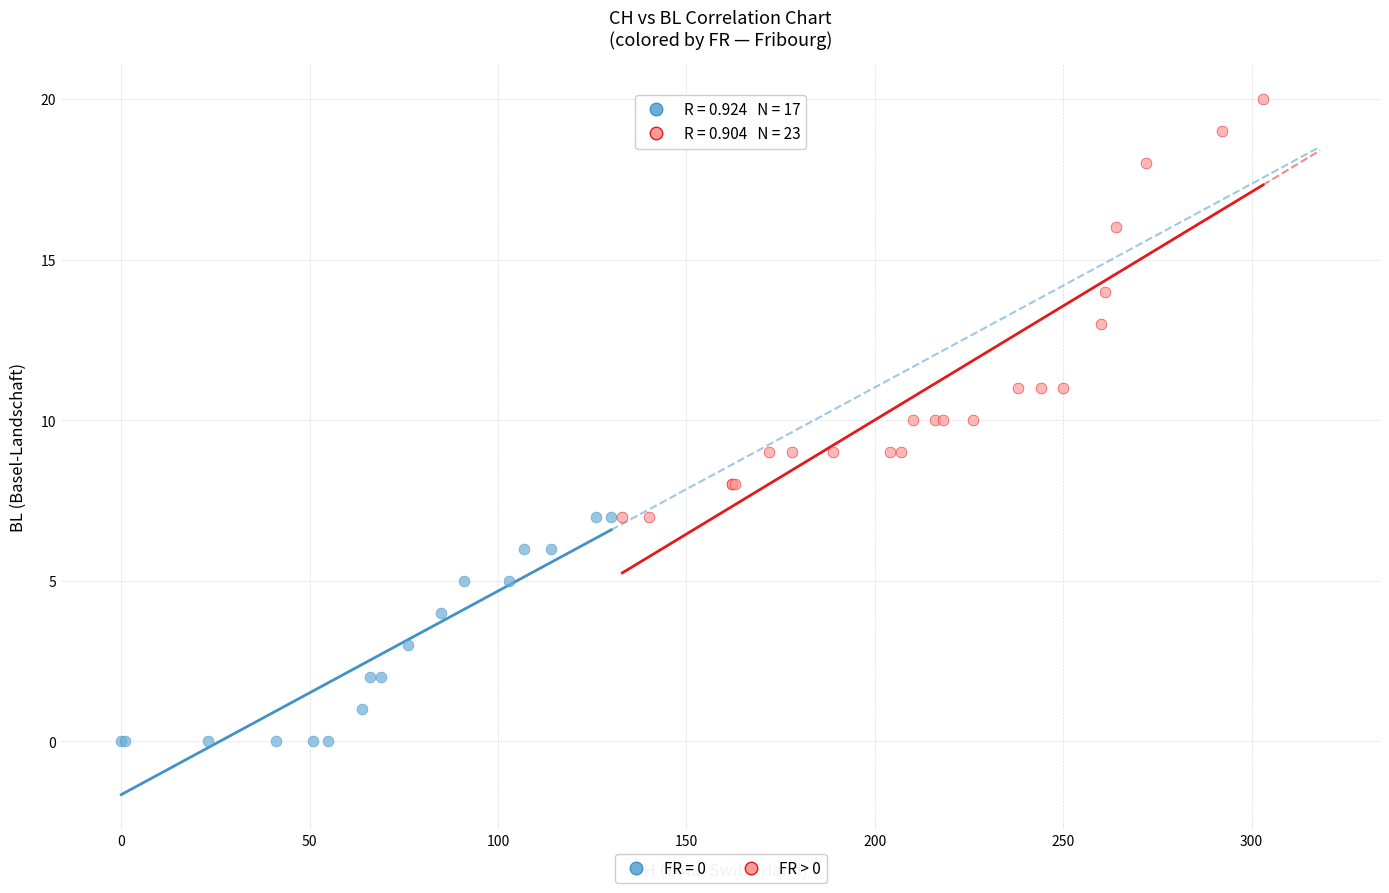

Which series contains the highest Y value?

FR > 0